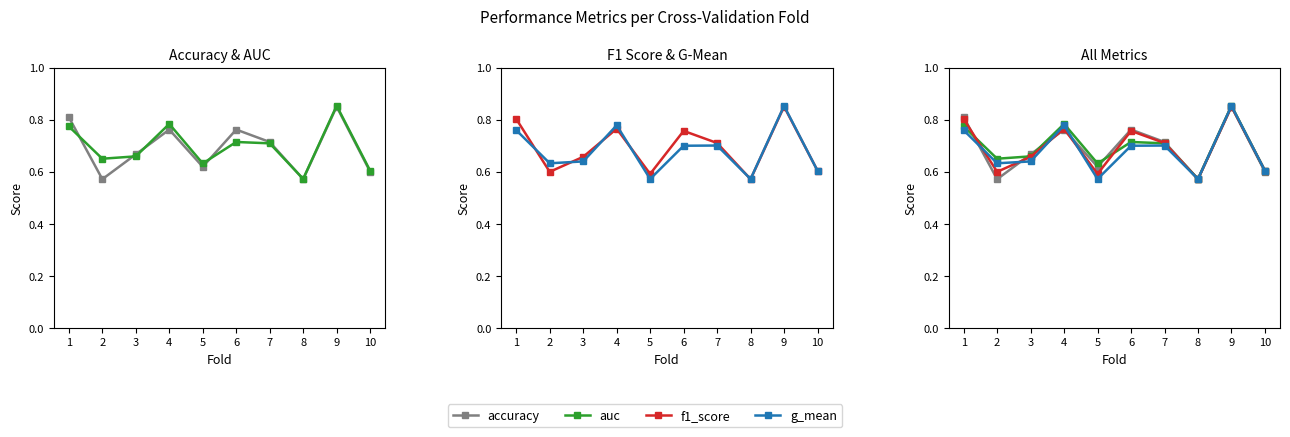

What is the value of the f1_score point at the 9th from the left?

0.9